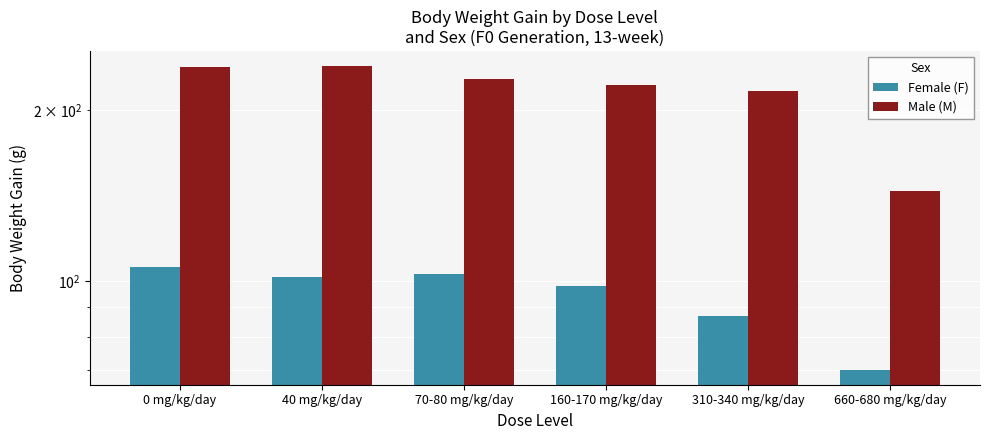

At how many categories does at least one series exceed 84?

6